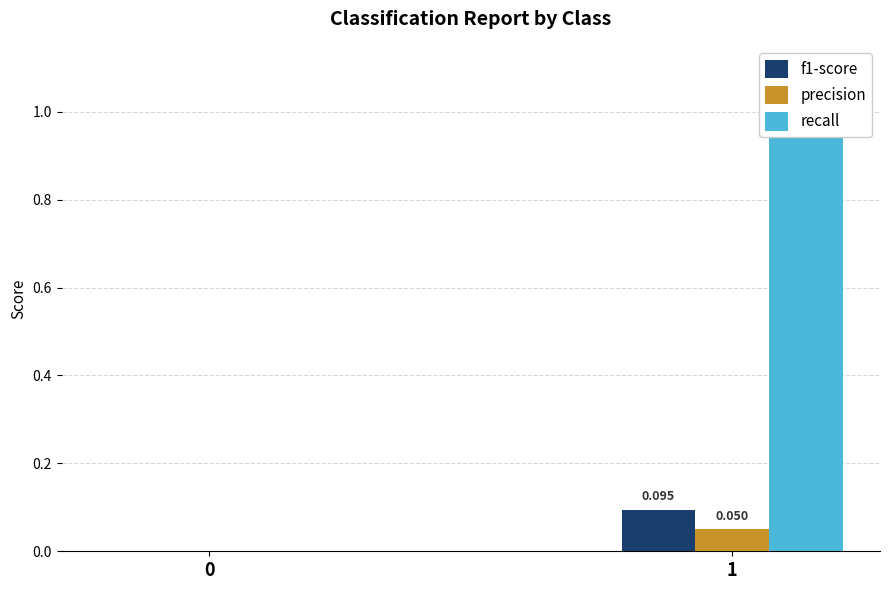

Is it true that f1-score equals 0.2 at 1?

False